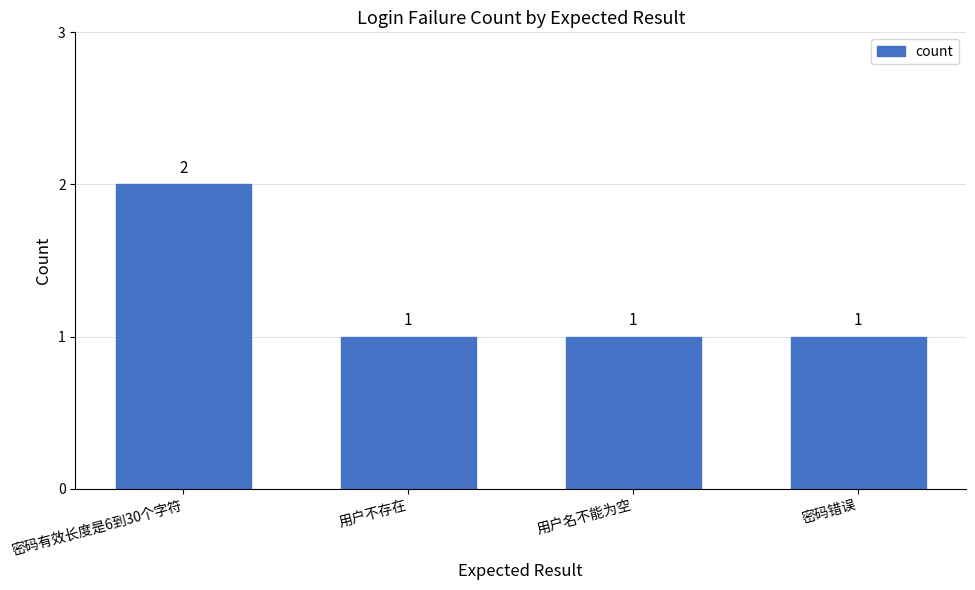

What is the label of the 4th bar from the left?

密码错误